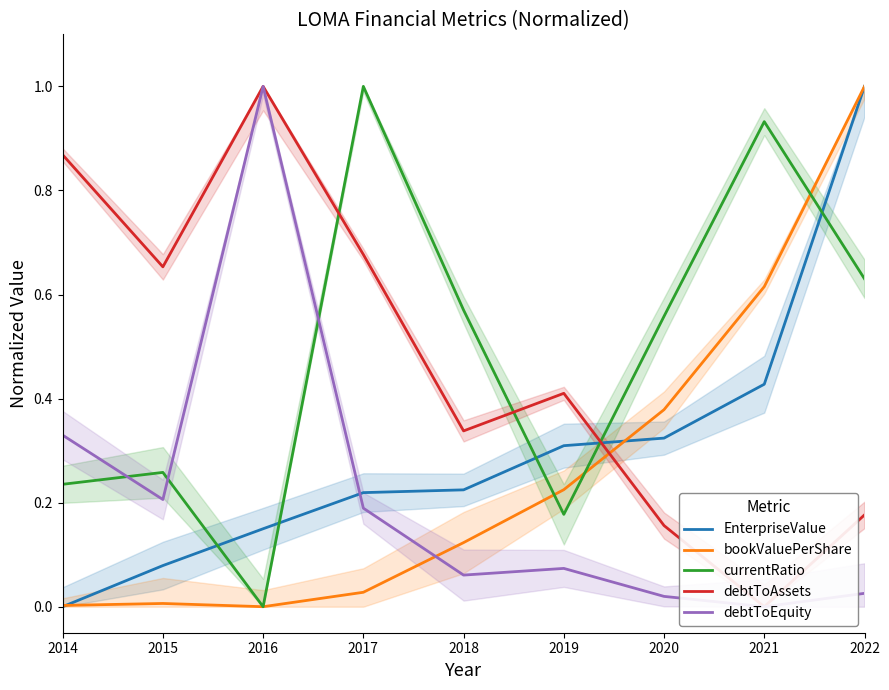

Where do debtToAssets and EnterpriseValue first cross each other?

2019 and 2020